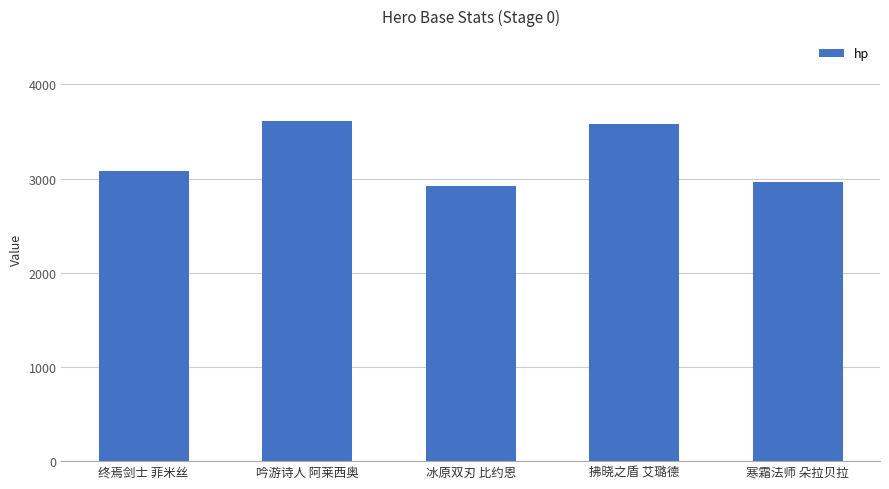

What is the sum of all values?

16158